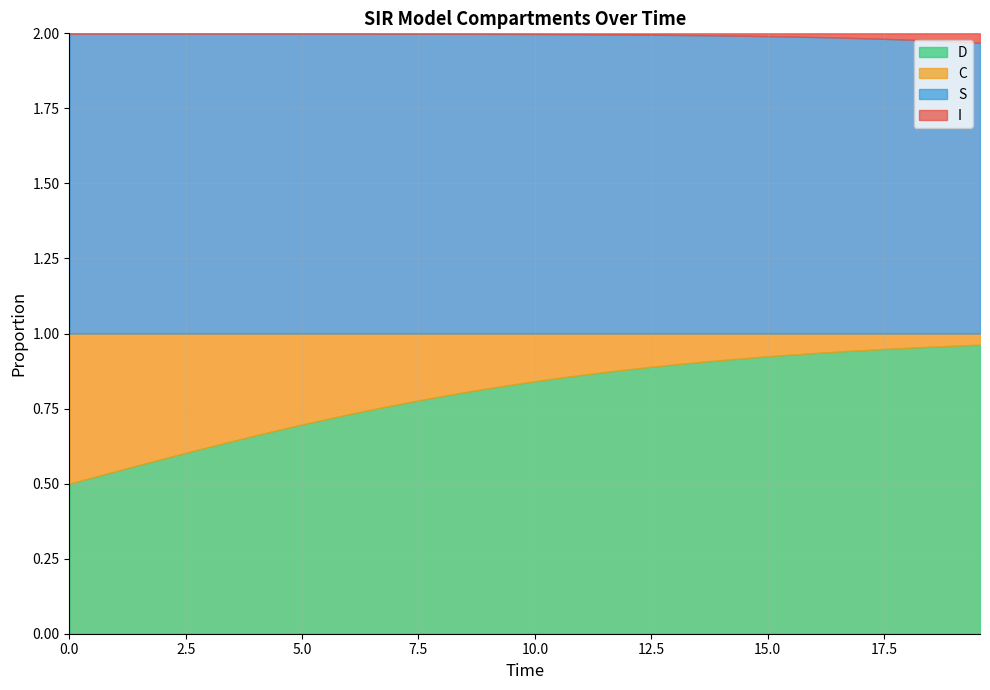

The value of D at 4 is 0.2. True or false?

False